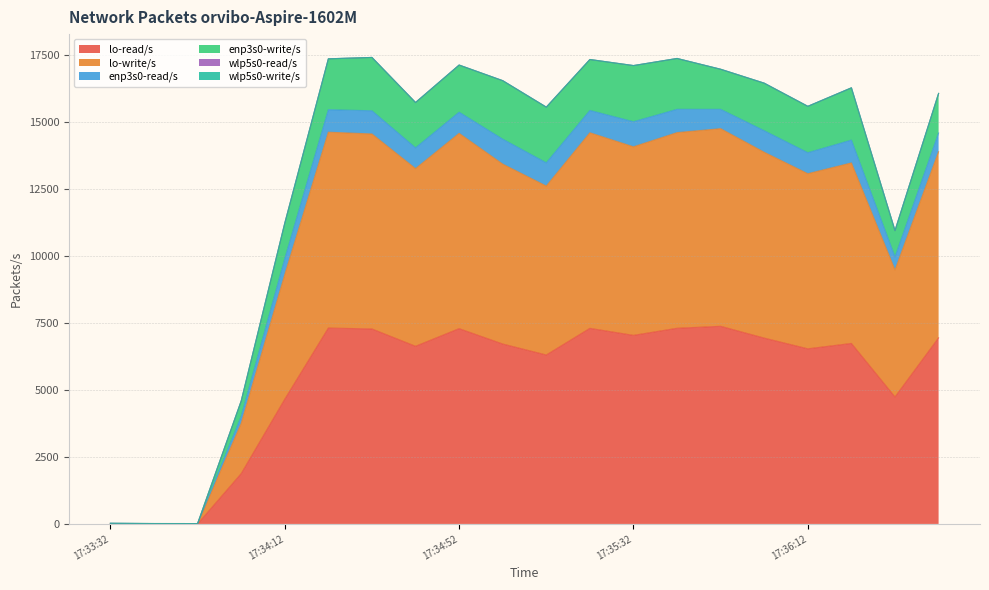

Does the chart display data point markers on the line(s)?

No